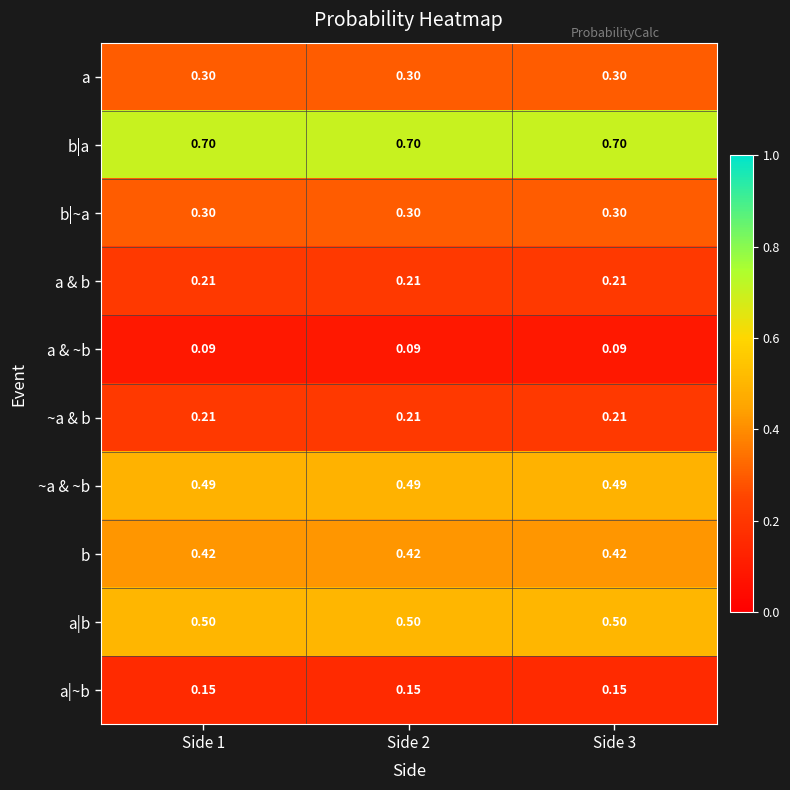

Is the value of a & b at Side 2 greater than the value of a|~b at Side 3?

Yes